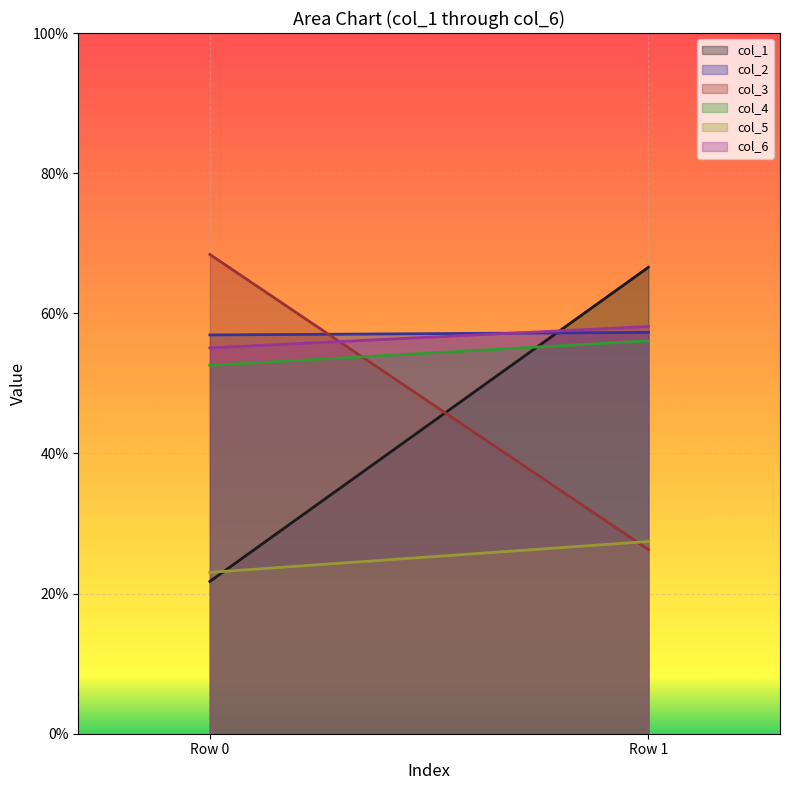

Which category has the highest value in the col_2 series?

Row 1